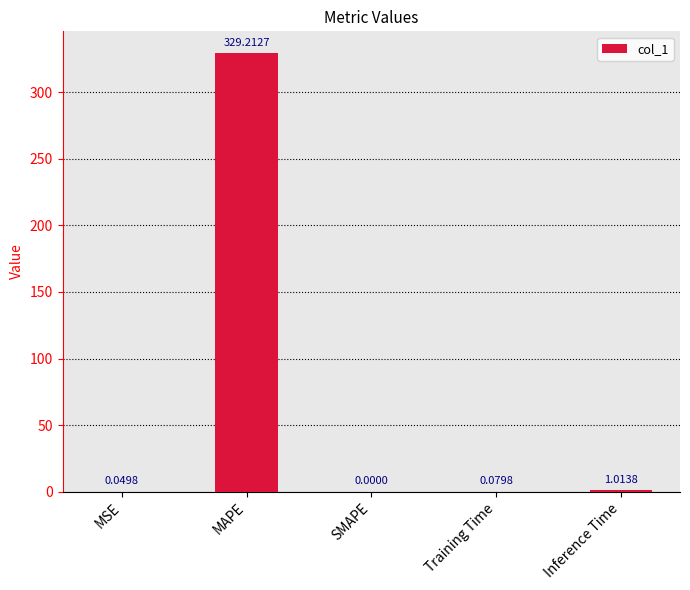

Which has a higher value, Training Time or MAPE?

MAPE